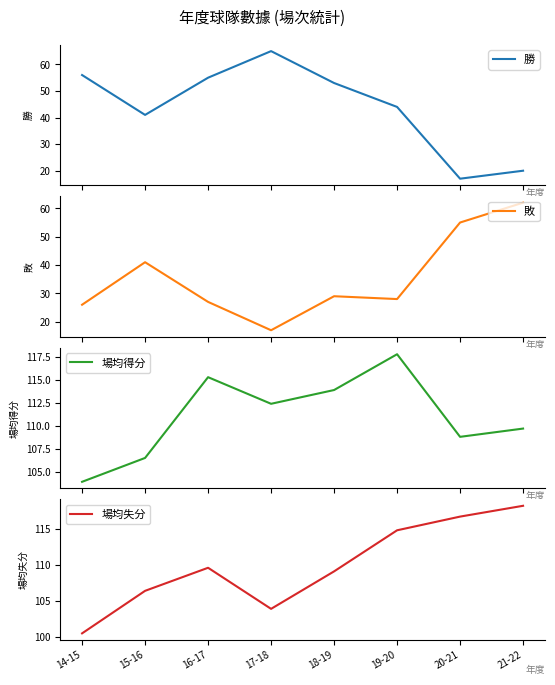

Which series has the largest total across all categories?

場均得分